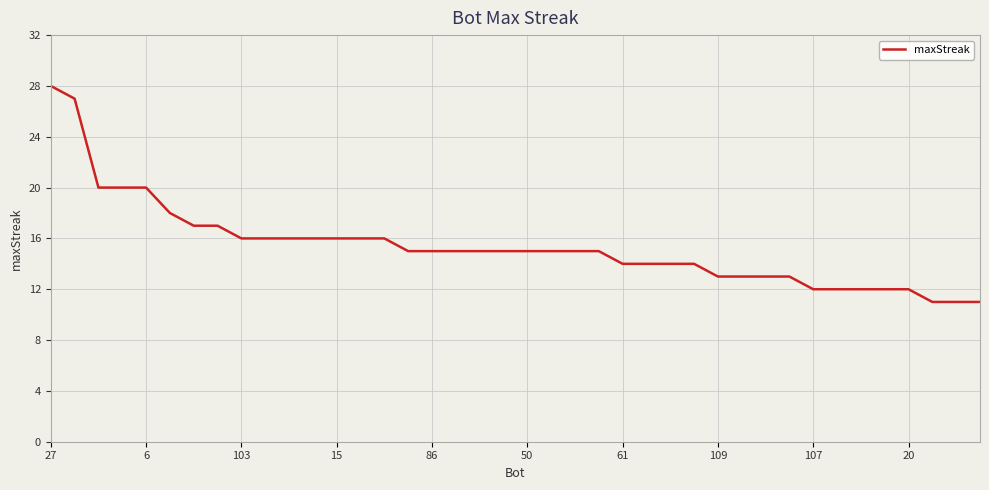

Does the chart display data point markers on the line(s)?

No